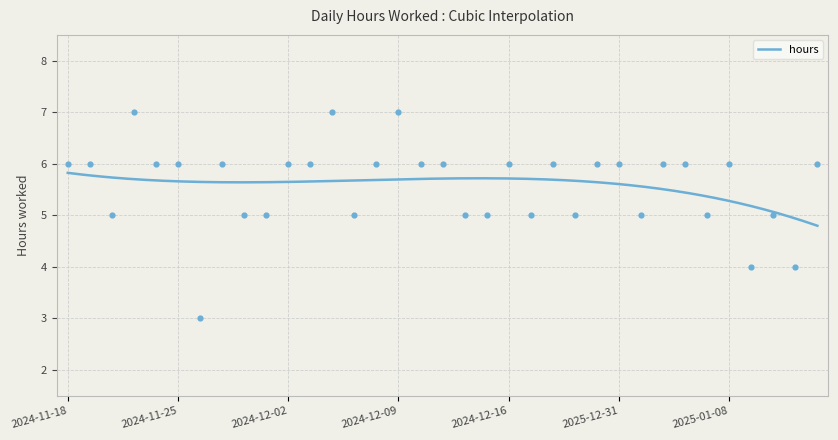

What is the change in value from 2024-11-19 to 2024-11-21?

+1